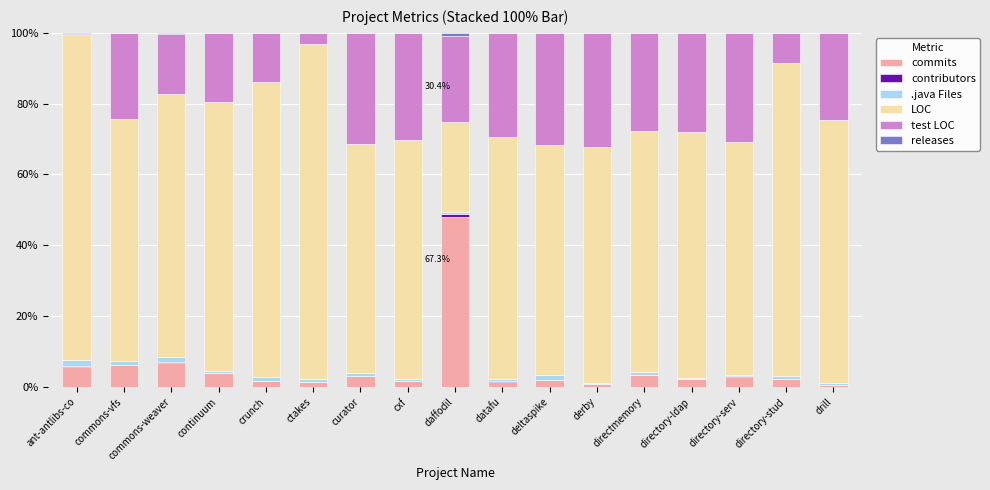

Which category has the highest value in the commits series?

daffodil